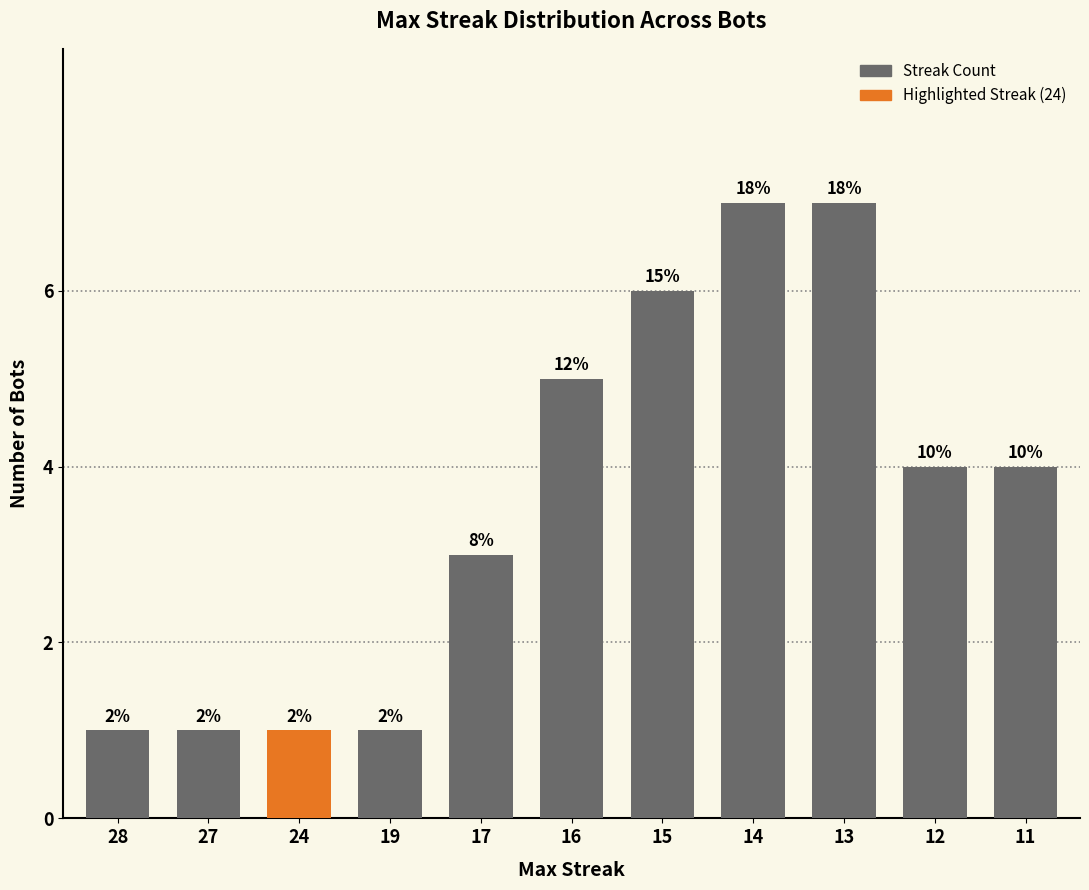

How many bars are there in total?

11